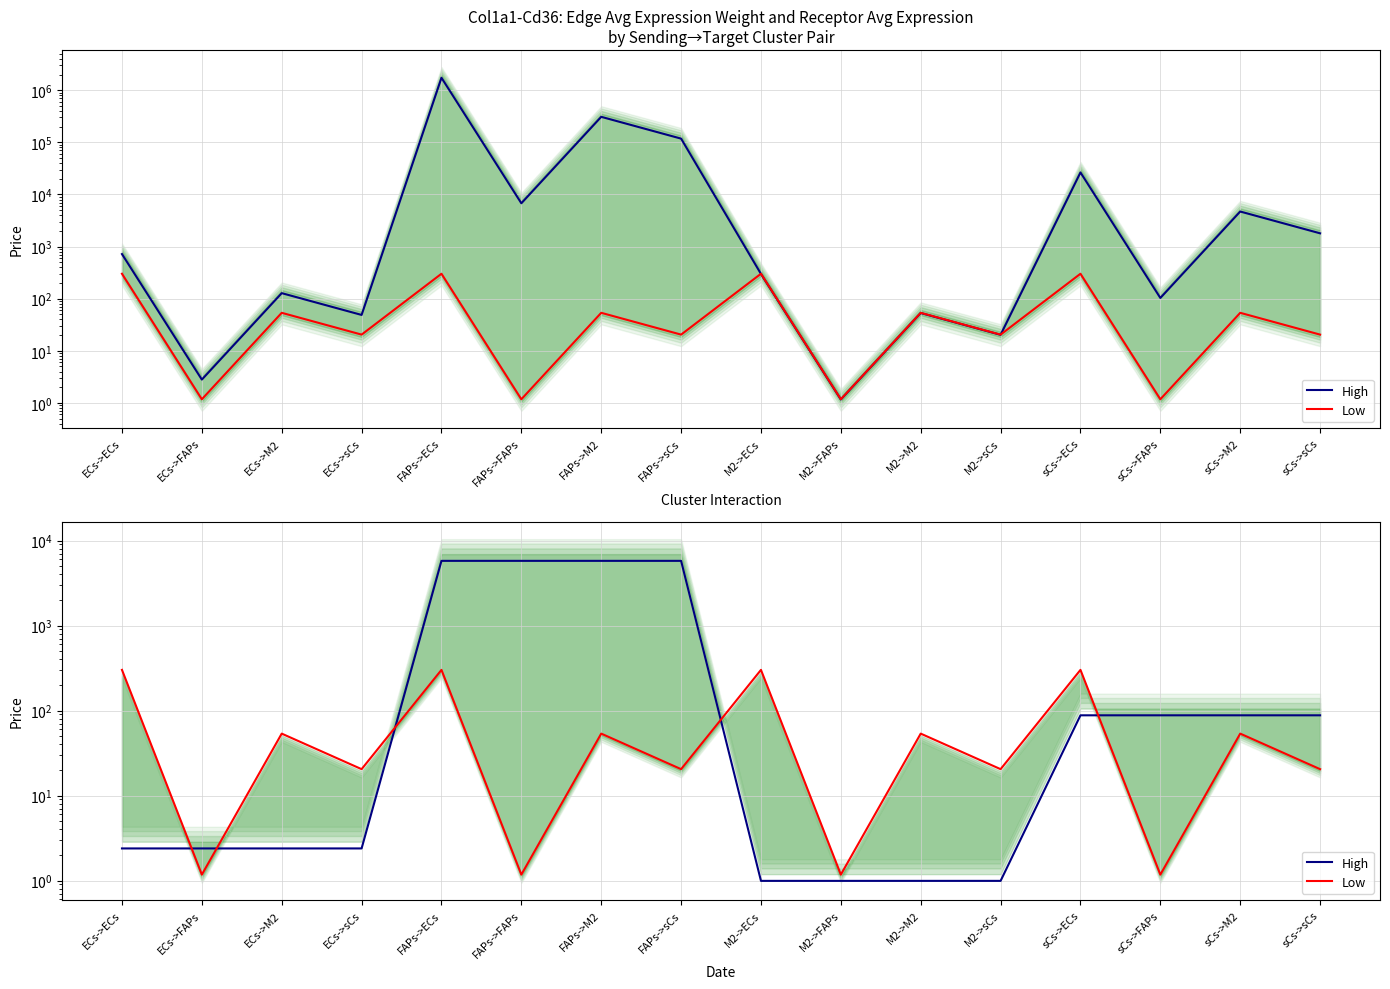

What is the sum of the High values at M2->FAPs and FAPs->FAPs?

5769.5